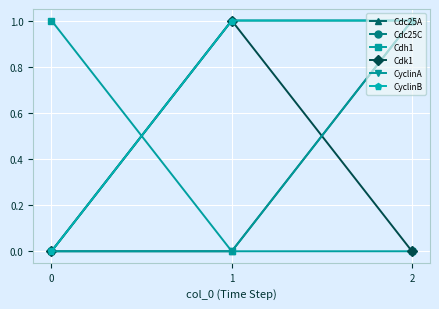

Reading right to left, transcribe all the data shown in this chart.

Cdc25A: 2=1	1=0	0=0
Cdc25C: 2=1	1=1	0=0
Cdh1: 2=0	1=0	0=1
Cdk1: 2=0	1=1	0=0
CyclinA: 2=1	1=0	0=0
CyclinB: 2=1	1=1	0=0